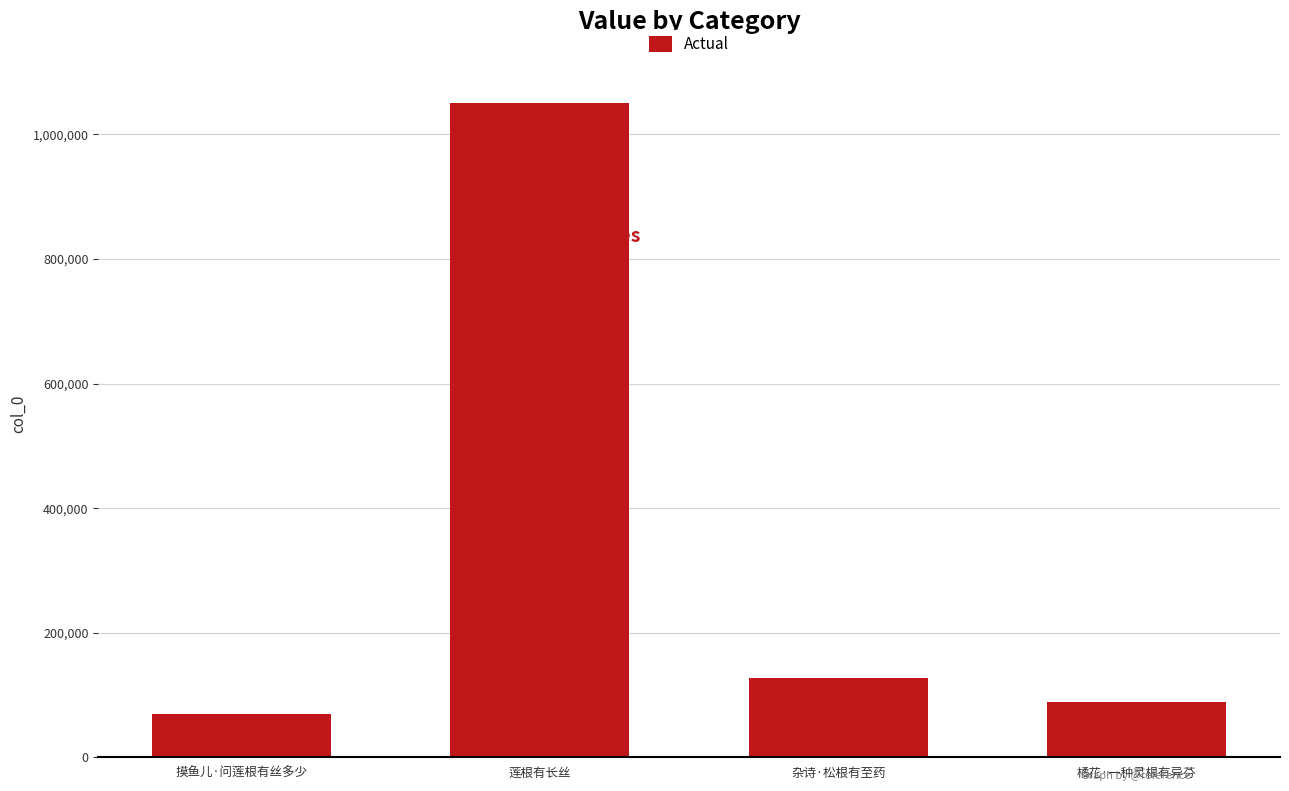

Reading right to left, list all the values displayed in this chart.

橘花·一种灵根有异芬=88208	杂诗·松根有至药=127767	莲根有长丝=1049917	摸鱼儿·问莲根有丝多少=70227